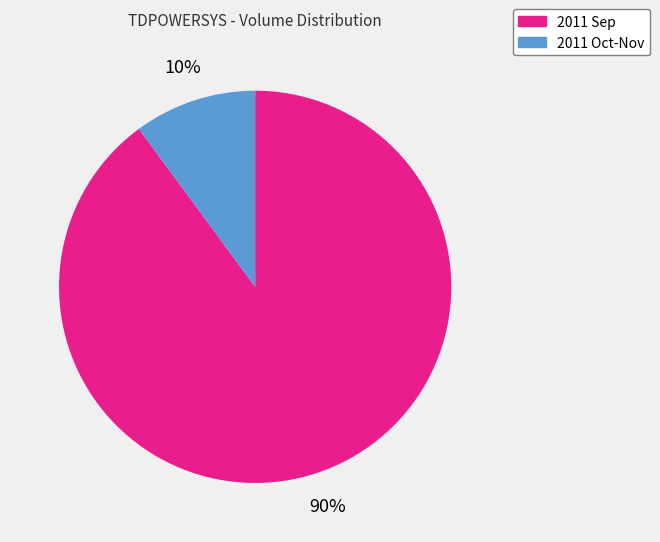

To the nearest percent, what is the average slice percentage?

50%